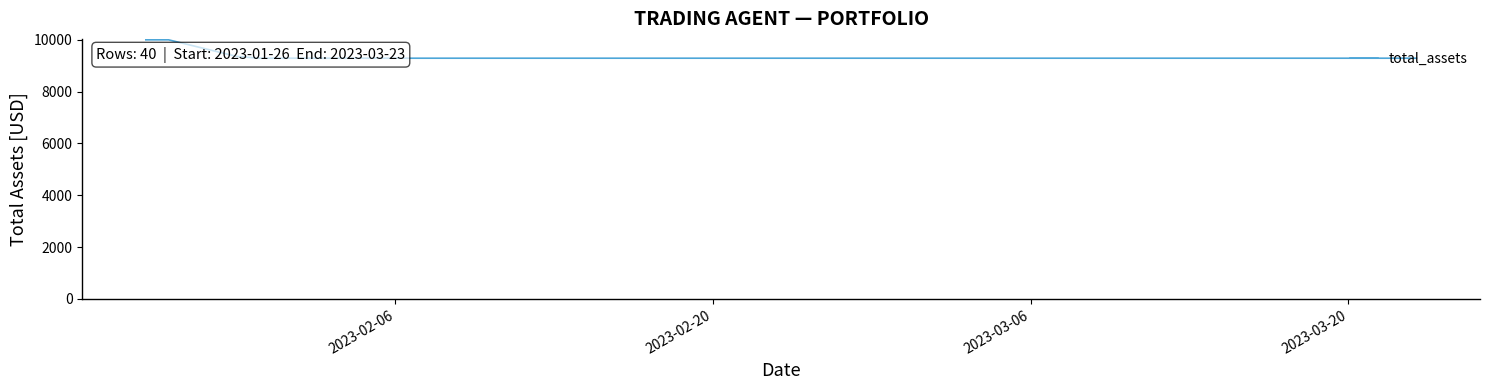

What is the greatest value displayed?

10000.0